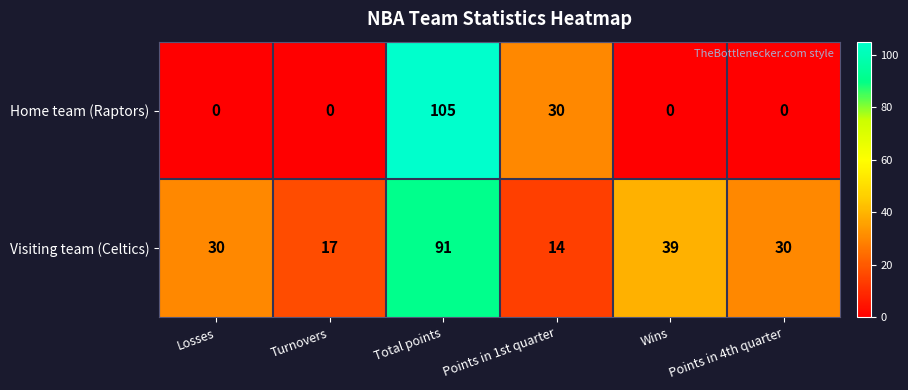

Which category has the highest value across all series?

Total points